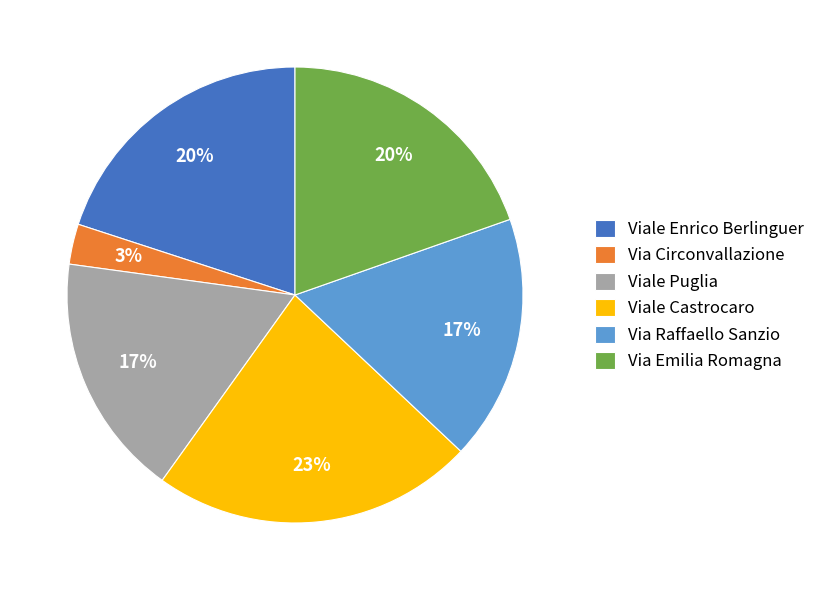

How many slices are in this pie chart?

6